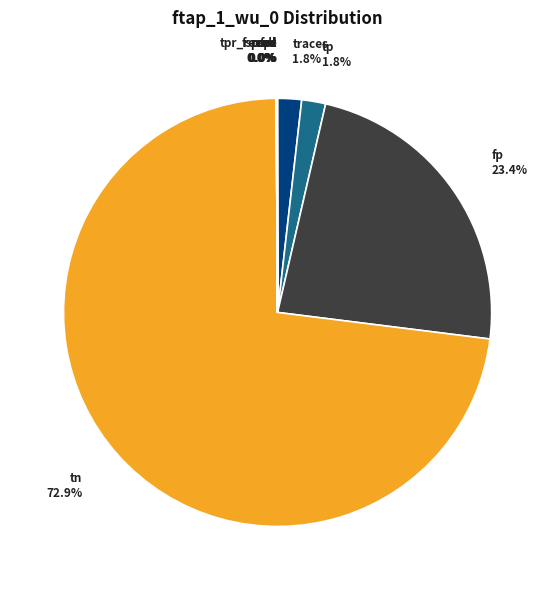

Which slice represents more than half of the pie?

tn 72.9%